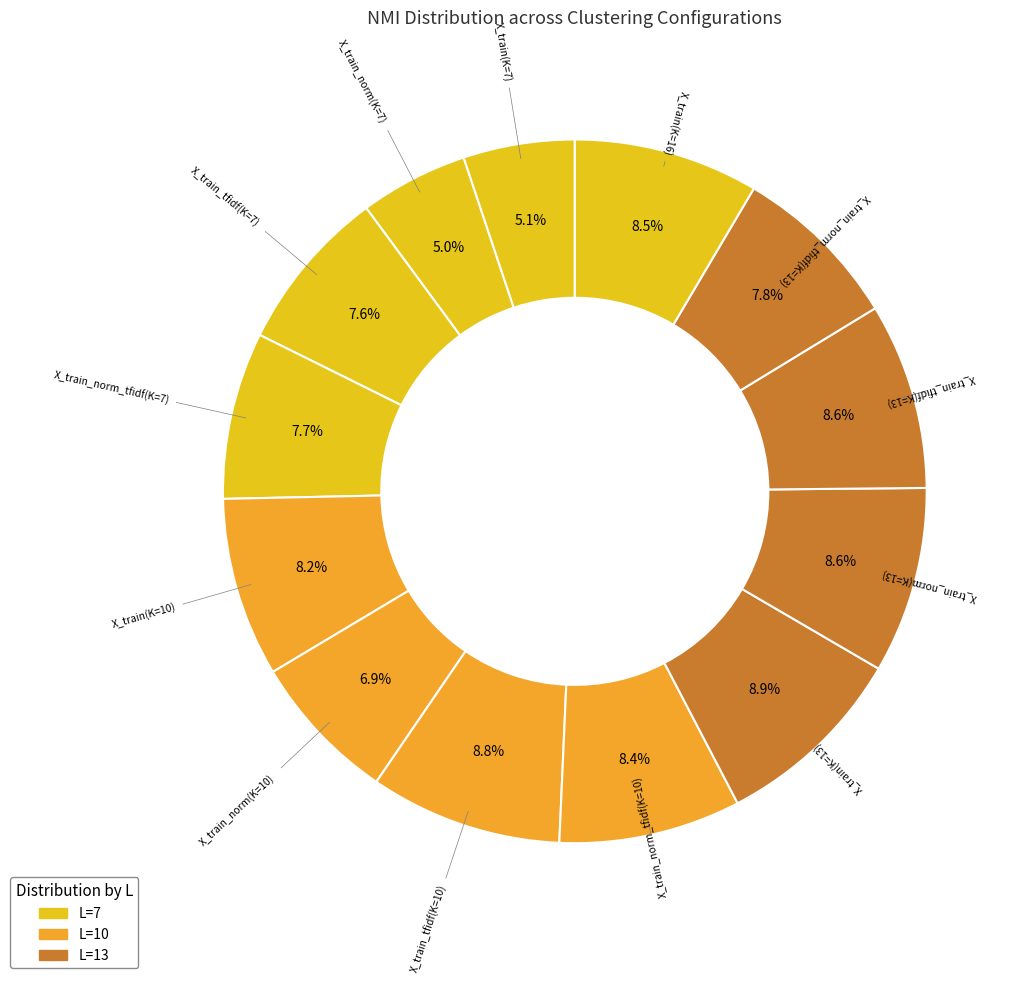

Rank the categories by value from highest to lowest.

X_train(K=13), X_train_tfidf(K=10), X_train_norm(K=13), X_train_tfidf(K=13), X_train(K=16), X_train_norm_tfidf(K=10), X_train(K=10), X_train_norm_tfidf(K=13), X_train_norm_tfidf(K=7), X_train_tfidf(K=7), X_train_norm(K=10), X_train(K=7), X_train_norm(K=7)